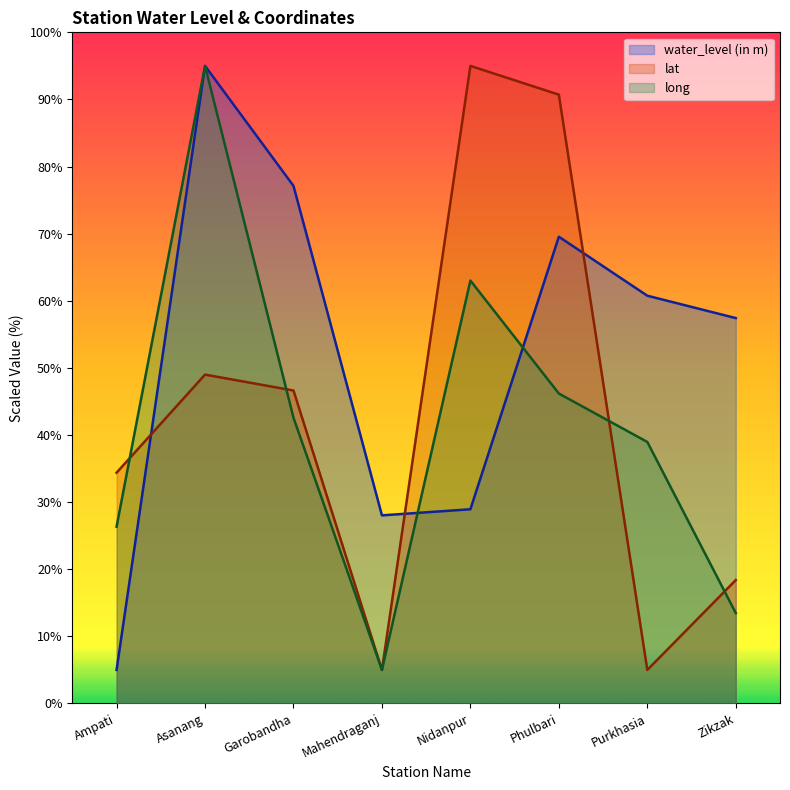

Which series changed the most between Nidanpur and Purkhasia?

lat